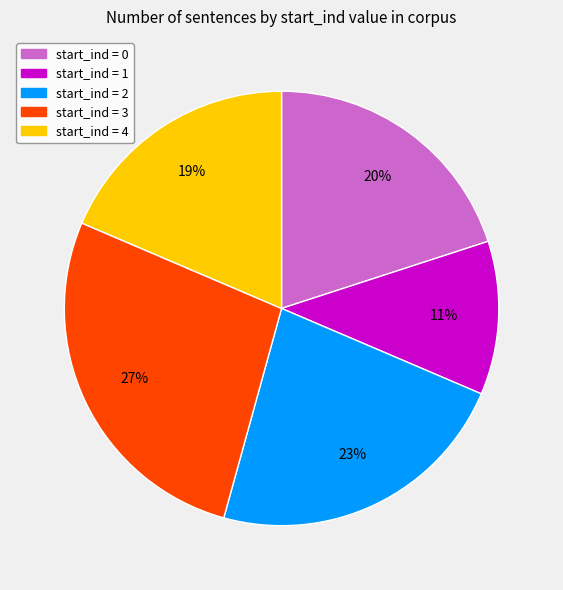

Does any single category account for the majority?

No